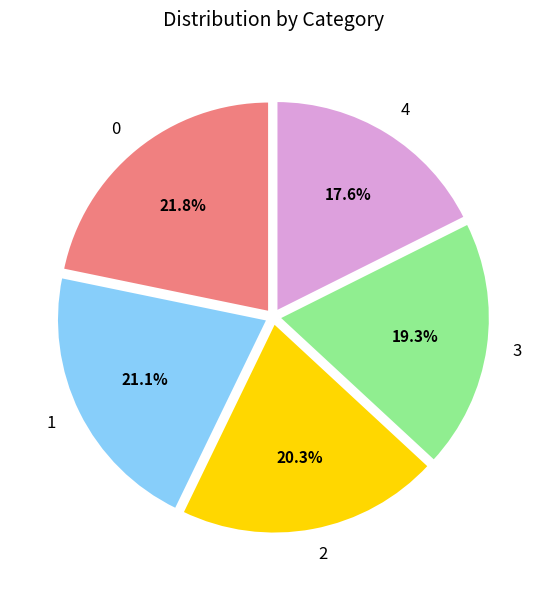

To the nearest percent, what is the combined percentage of 4 and 3?

37%